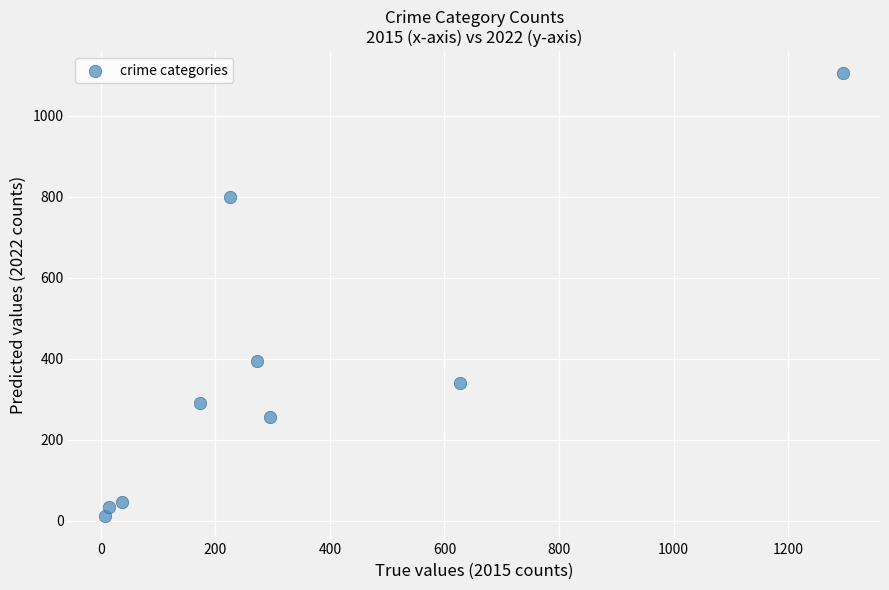

What is the range of Y values (max minus min)?

1093